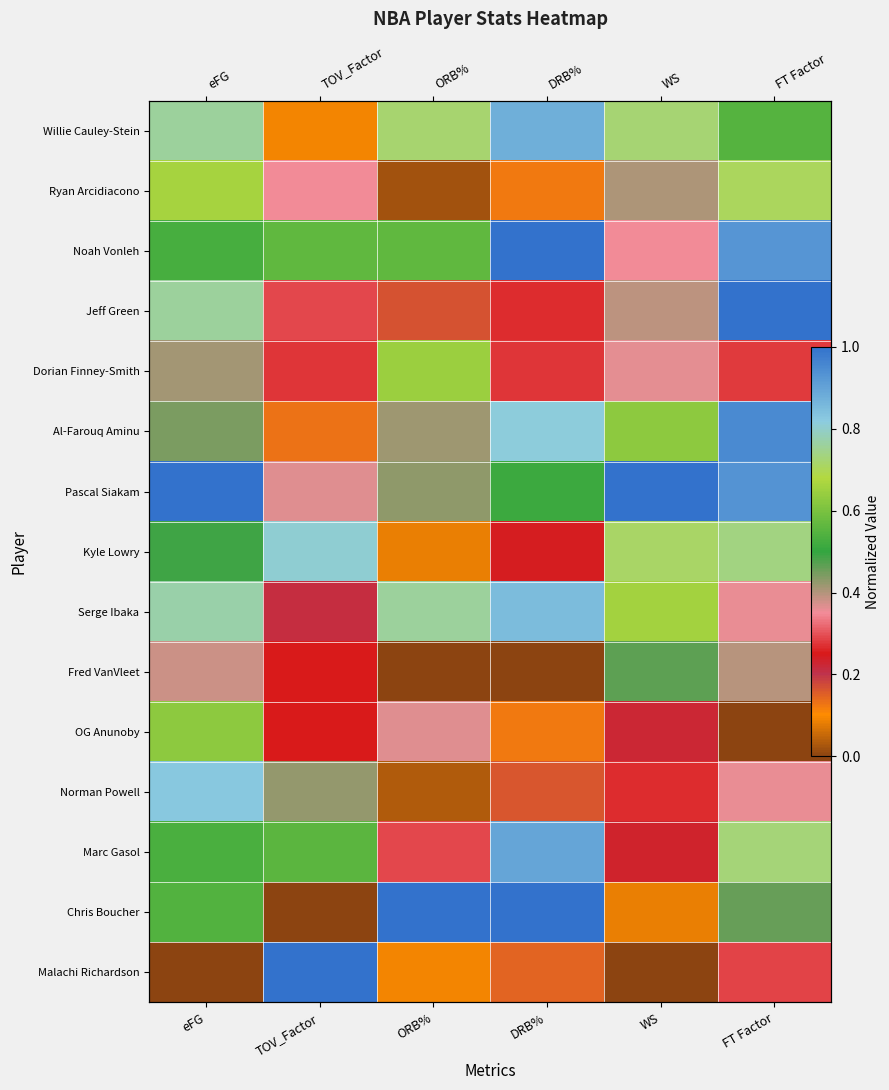

What is the difference between the maximum and minimum values in the Pascal Siakam series?

0.6